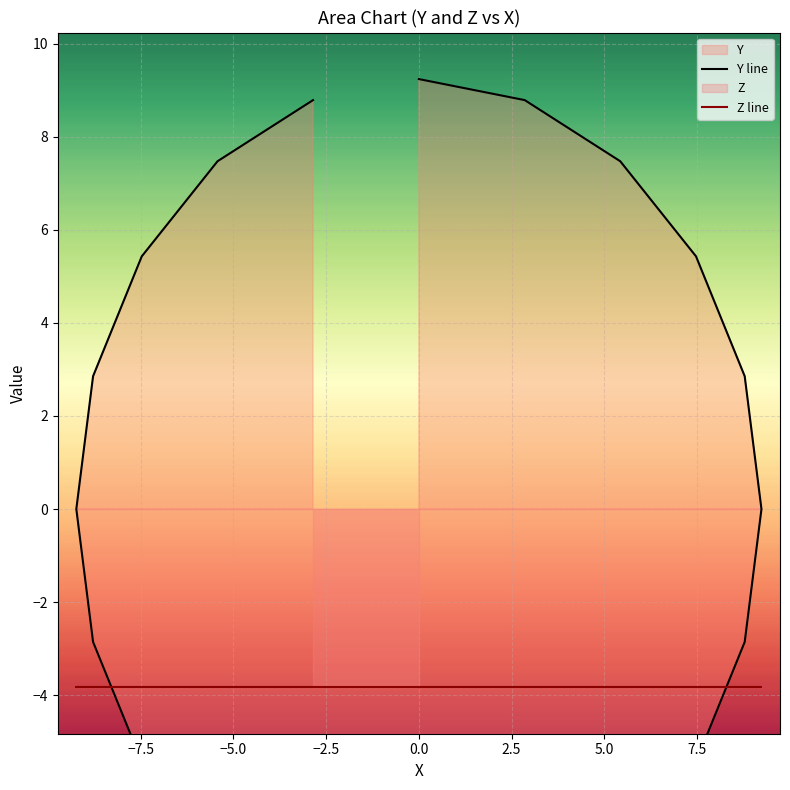

Where is the first local minimum for Y line?

10